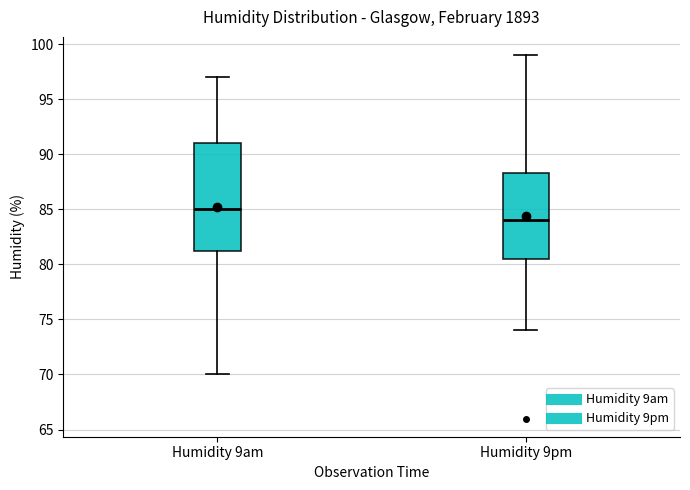

Which box's median line is the lowest?

Humidity 9pm